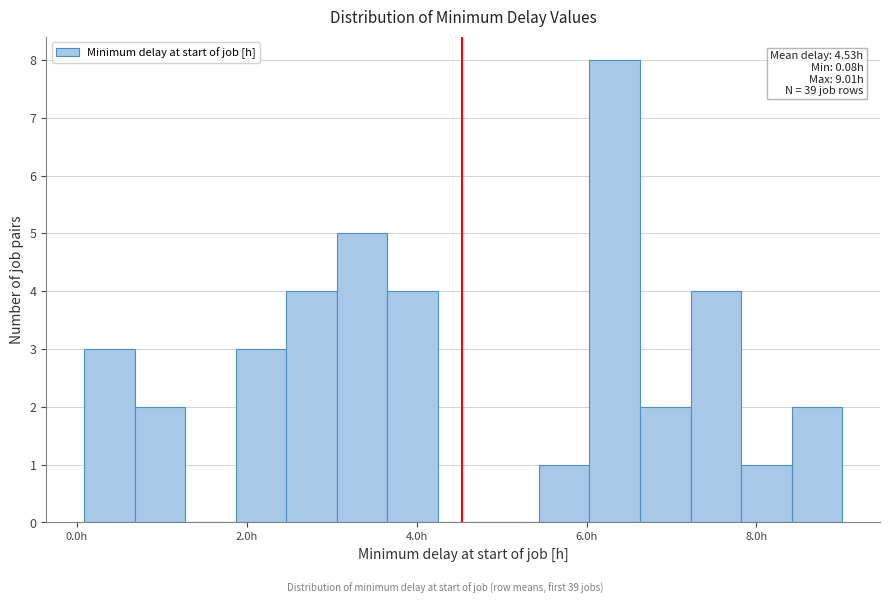

Around what value on the x-axis is the tallest bar? Give the approximate position of its centre, as read against the axis.

6.4